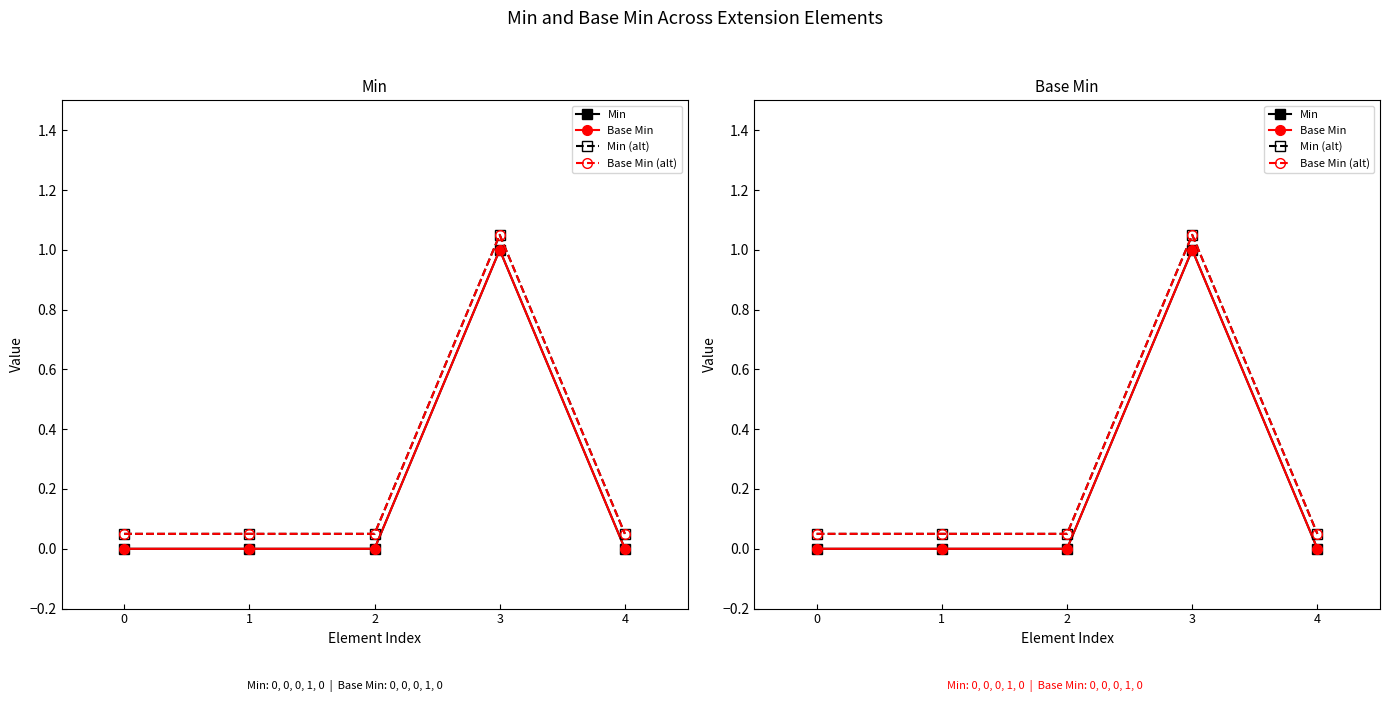

True or false: Base Min and Base Min (alt) cross at least once.

False